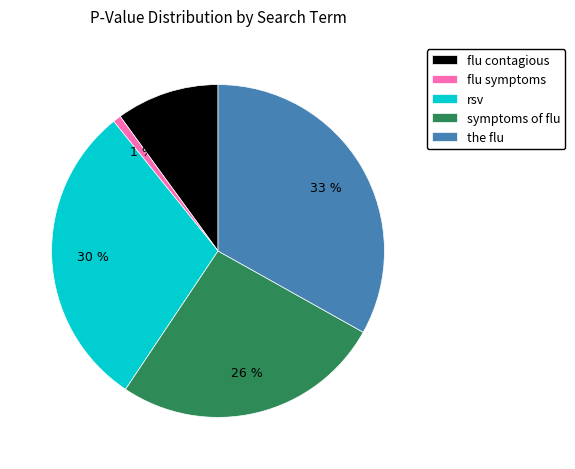

To the nearest percent, what is the difference between the flu symptoms and rsv slice percentages?

29%